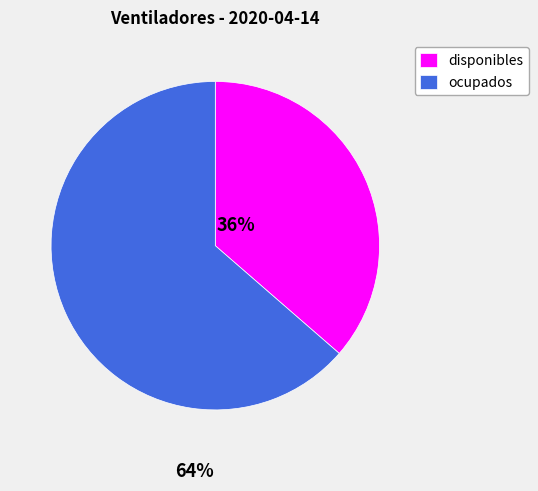

Is it true that ocupados is 64% of the pie?

True